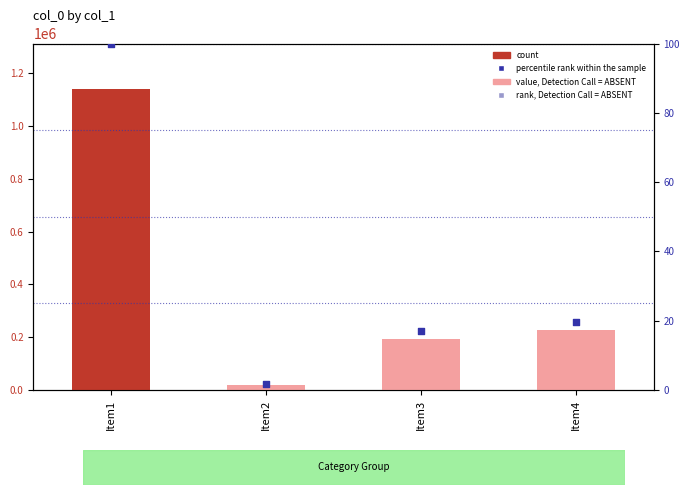

Which series contains the highest Y value?

count